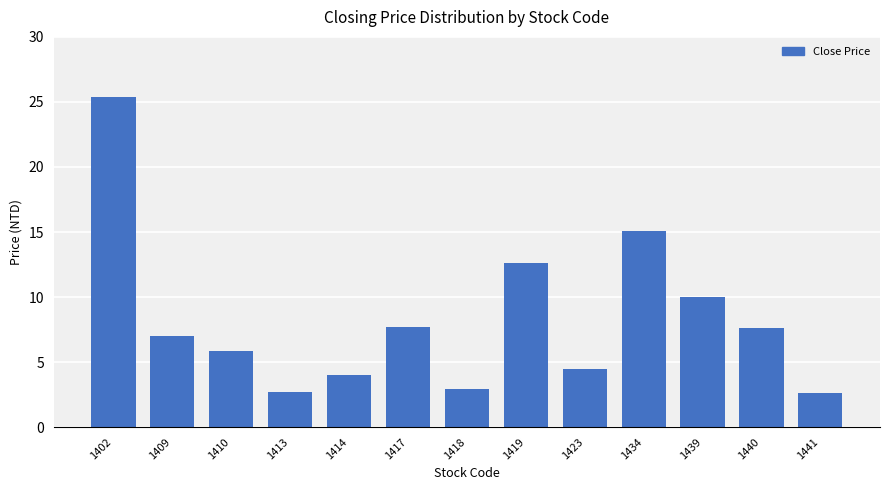

Which category has the highest value across all series?

1402